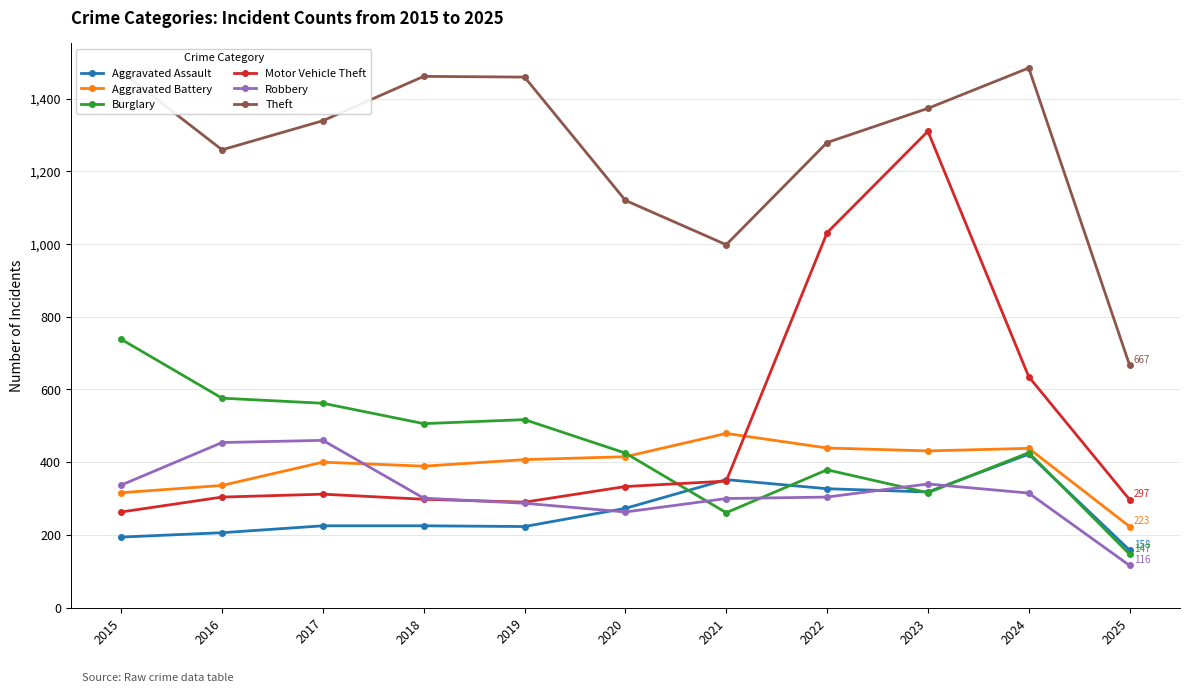

True or false: Robbery has more than 0 interior local peaks.

True